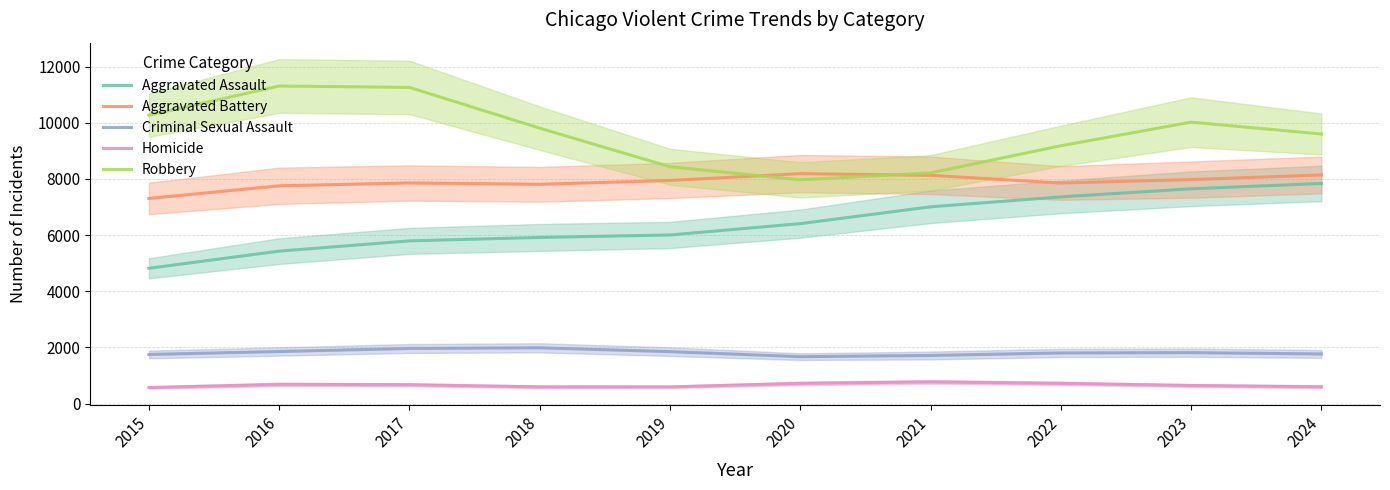

What is the value of the Aggravated Battery point at the 3rd from the left?

7856.7